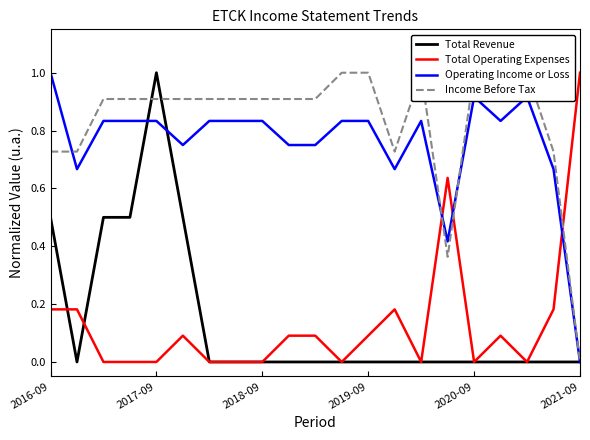

True or false: Total Revenue and Income Before Tax cross at least once.

True